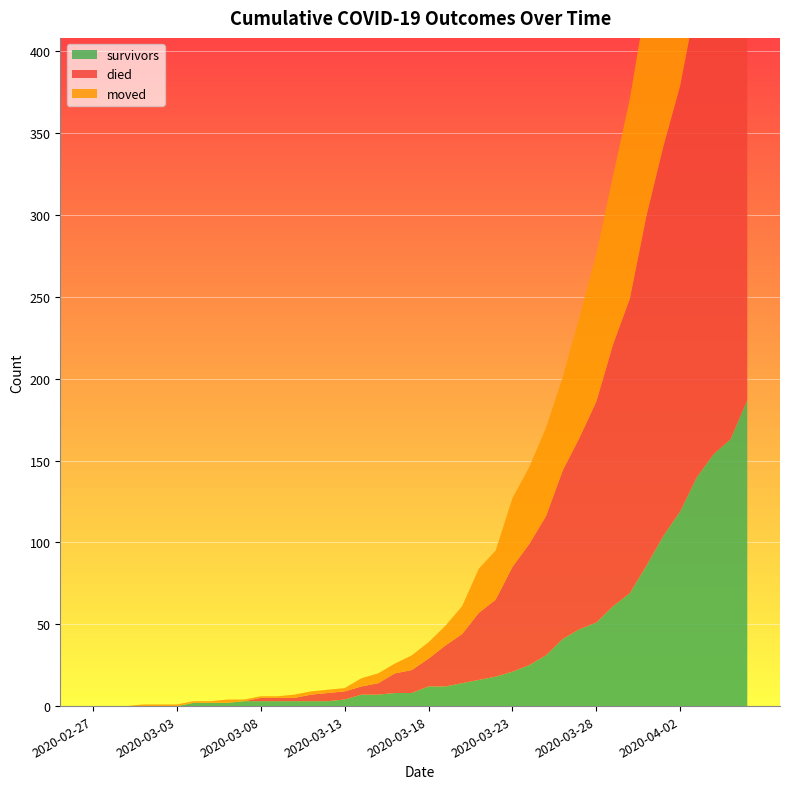

Reading right to left, transcribe all the data shown in this chart.

survivors: 187	163	154	140	119	104	86	69	61	51	47	41	31	25	21	18	16	14	12	12	8	8	7	7	4	3	3	3	3	3	3	2	2	2	0	0	0	0	0	0
died: 355	335	311	292	260	238	214	180	160	135	117	103	85	74	64	47	41	30	25	17	14	12	7	5	5	5	4	2	2	2	0	0	0	0	0	0	0	0	0	0
moved: 210	197	177	161	153	142	132	122	103	90	74	57	54	47	42	30	27	17	12	10	9	6	6	5	2	2	2	2	1	1	1	2	1	1	1	1	1	0	0	0